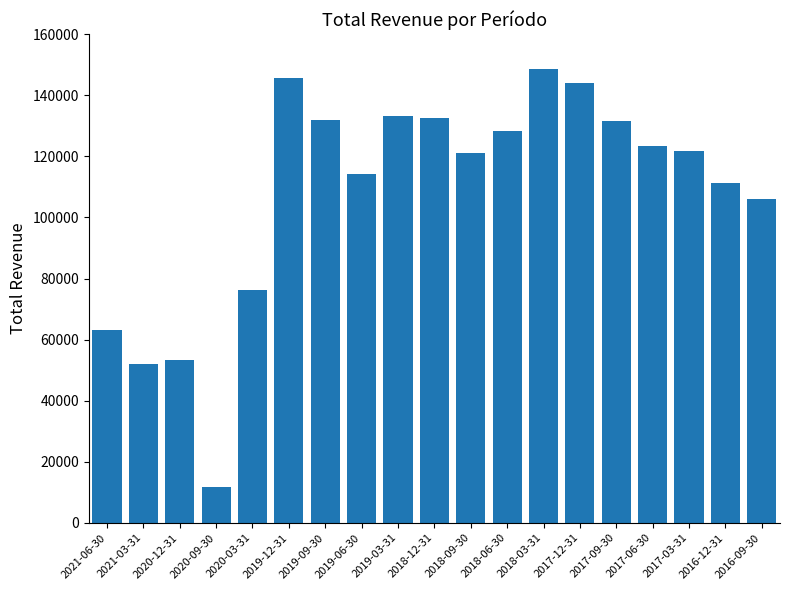

True or false: the data shows 132000 at 2019-09-30.

True